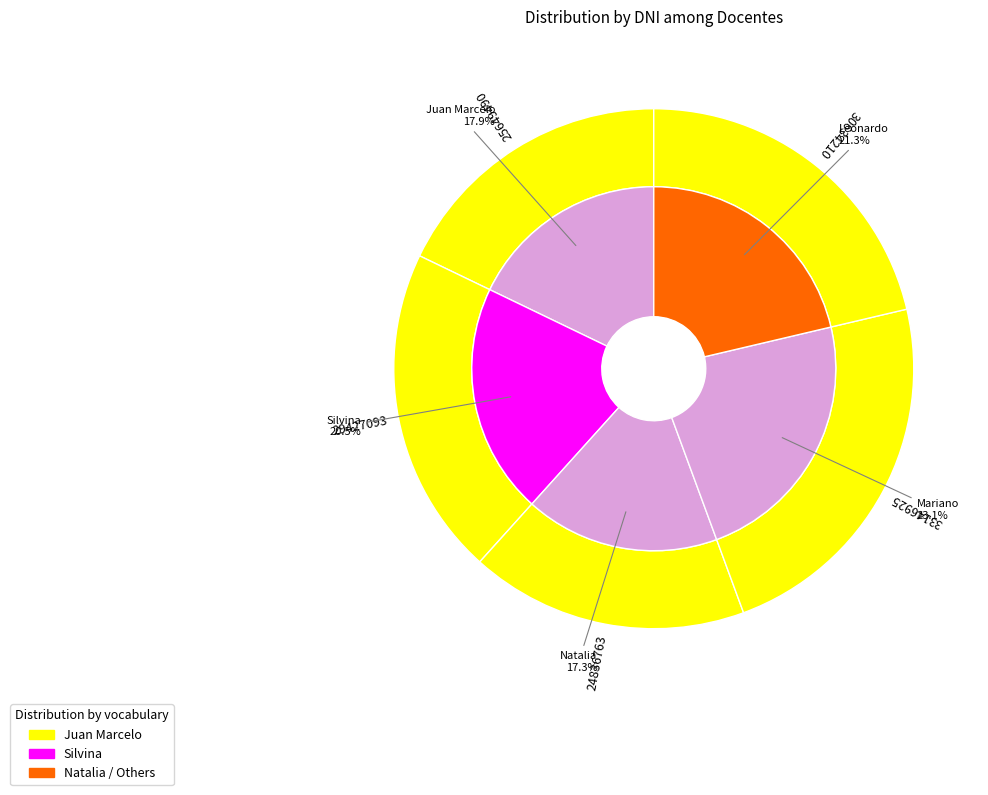

Do Leonardo and Natalia together represent more than half of the pie?

No